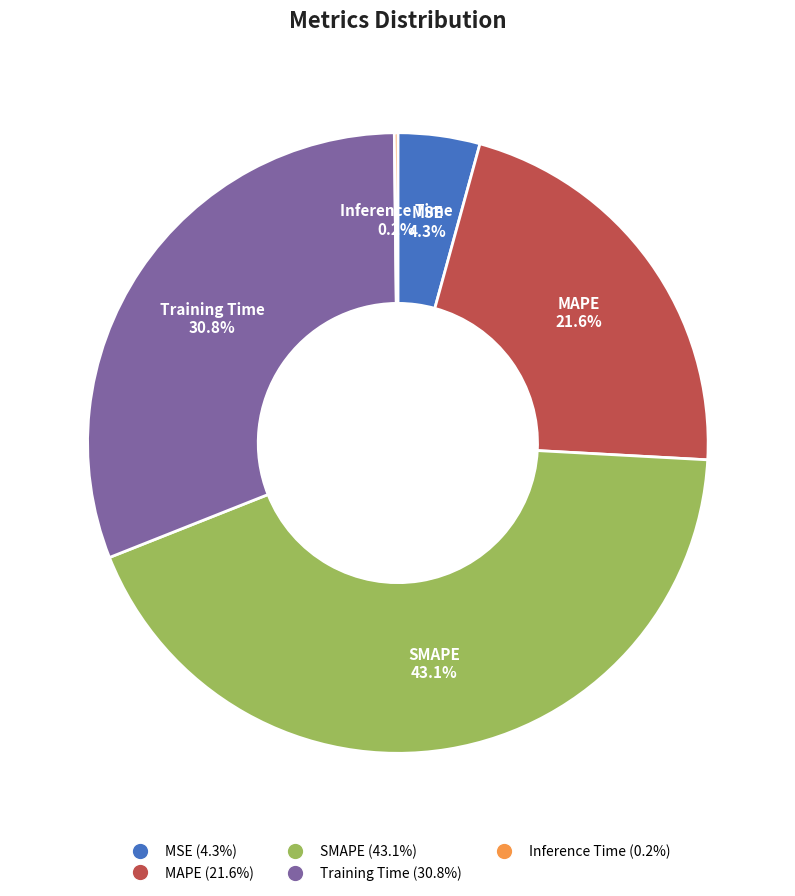

Is there a majority slice in this chart?

No